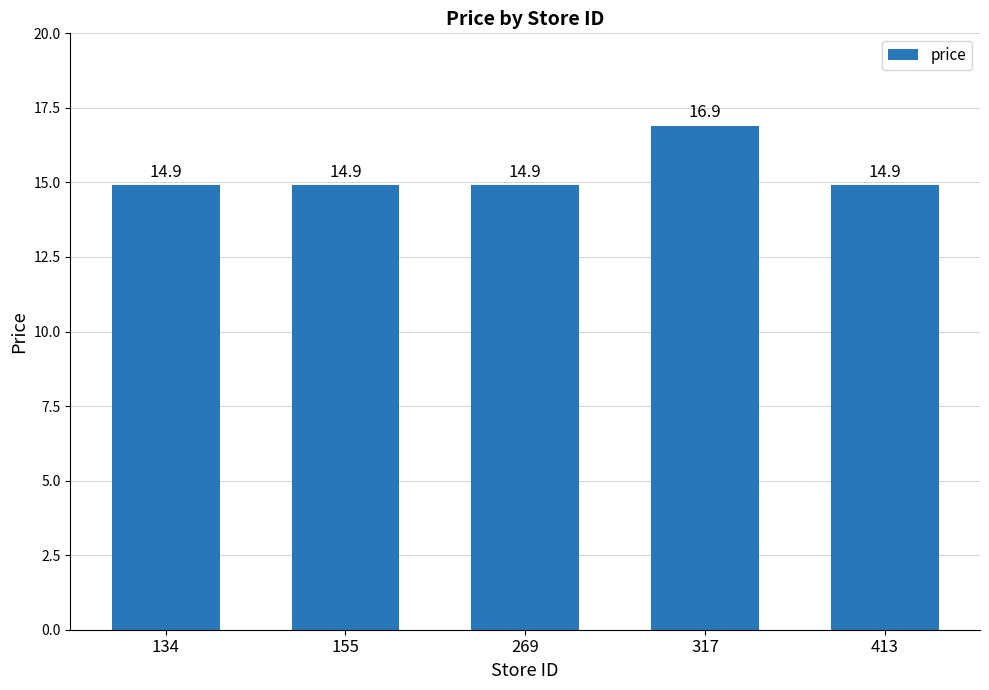

What is the sum of all values?

76.5